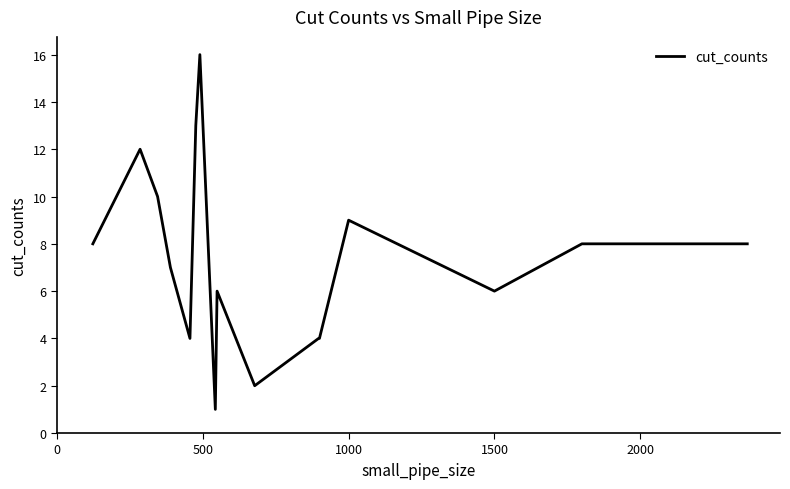

Count the number of categories in the chart.

16